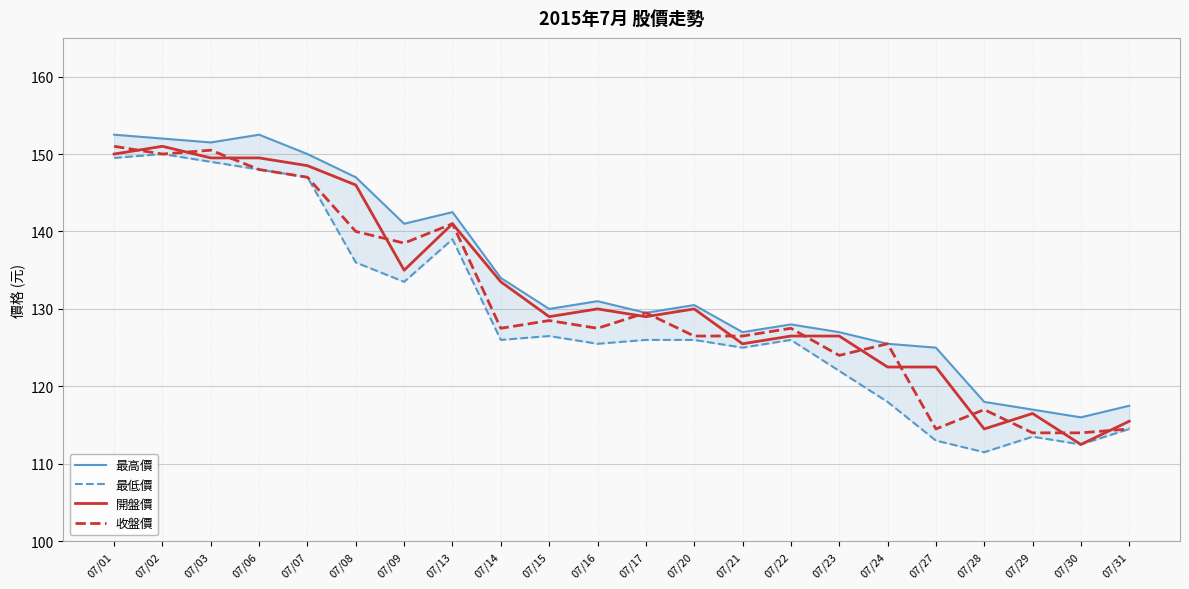

True or false: 收盤價 and 最低價 cross at least once.

False